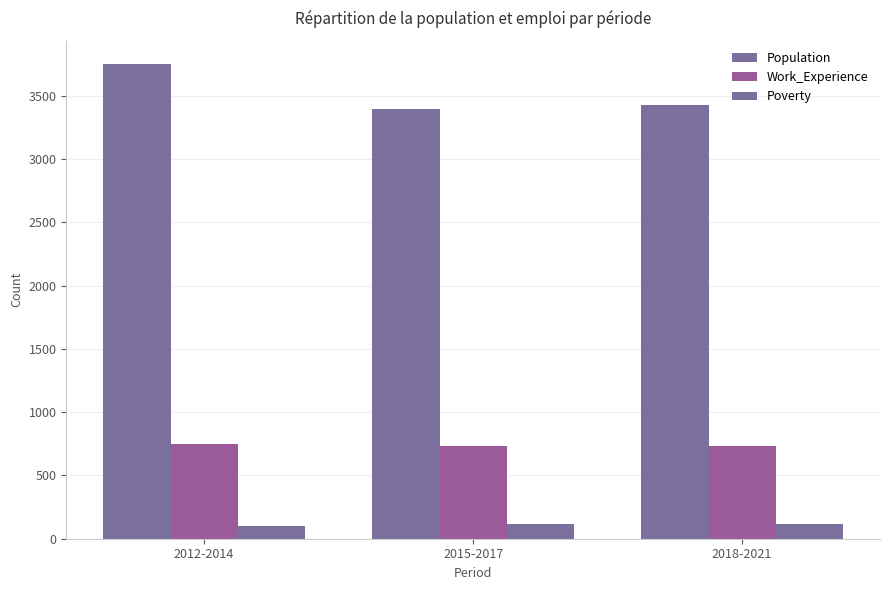

Is it true that Poverty equals 77 at 2015-2017?

False